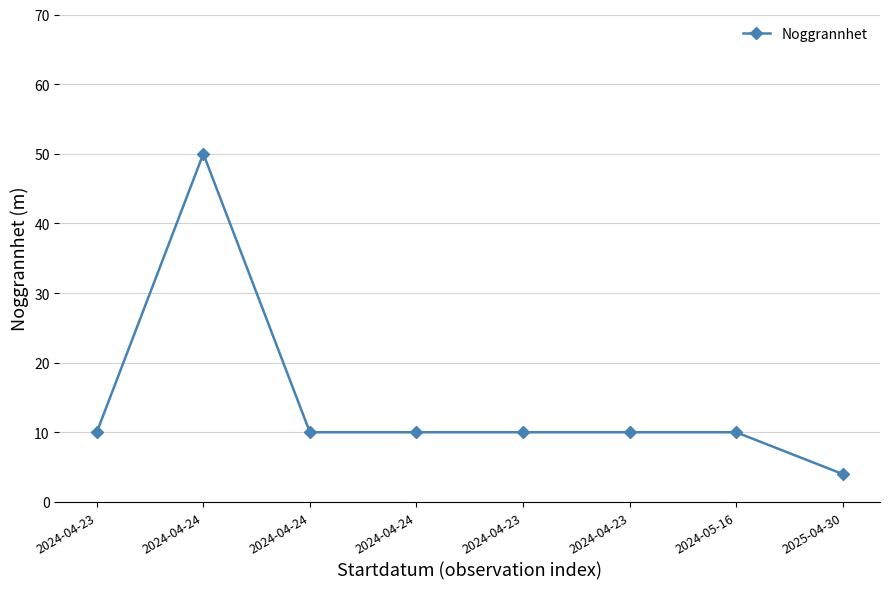

Does the chart have visible grid lines?

Yes